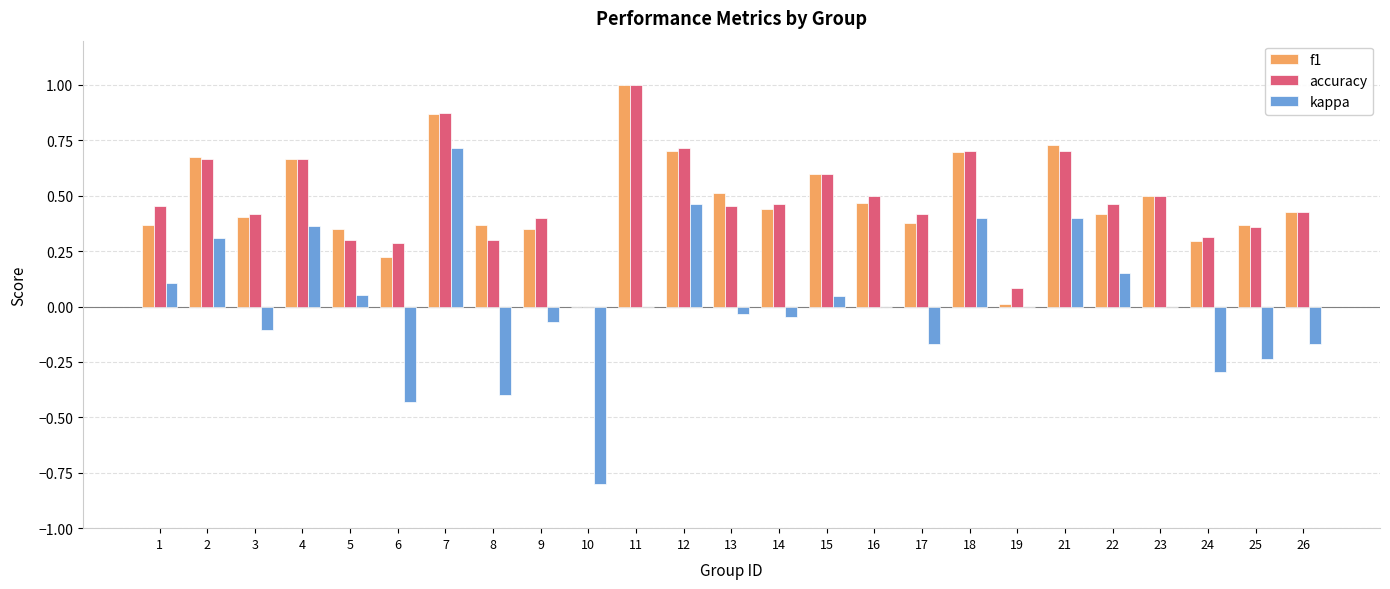

At which category is the sum across all series the highest?

7